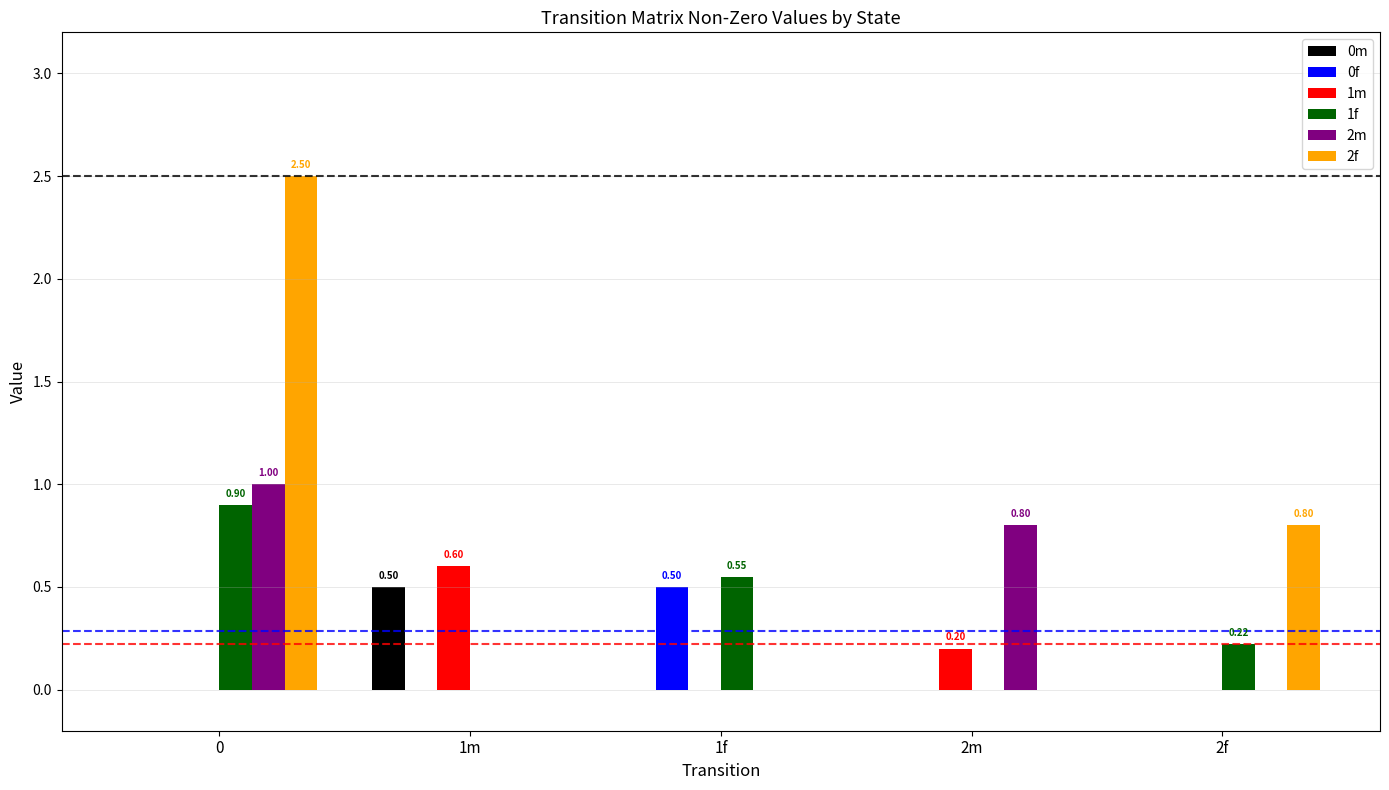

At which label does 0f reach its peak?

1f